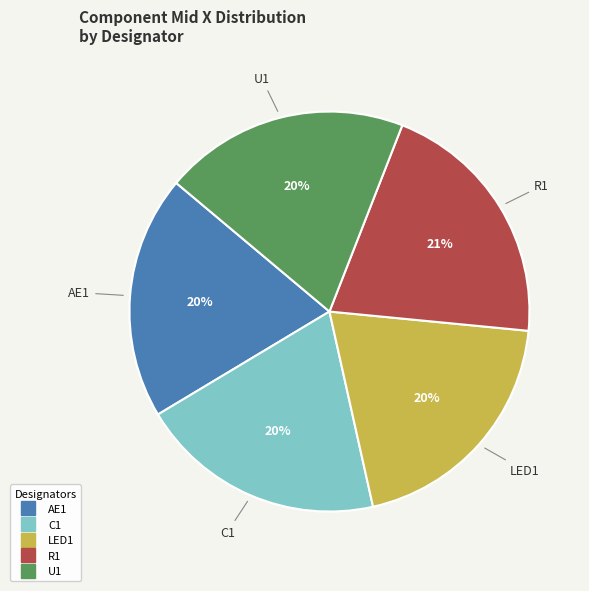

Is there a majority slice in this chart?

No